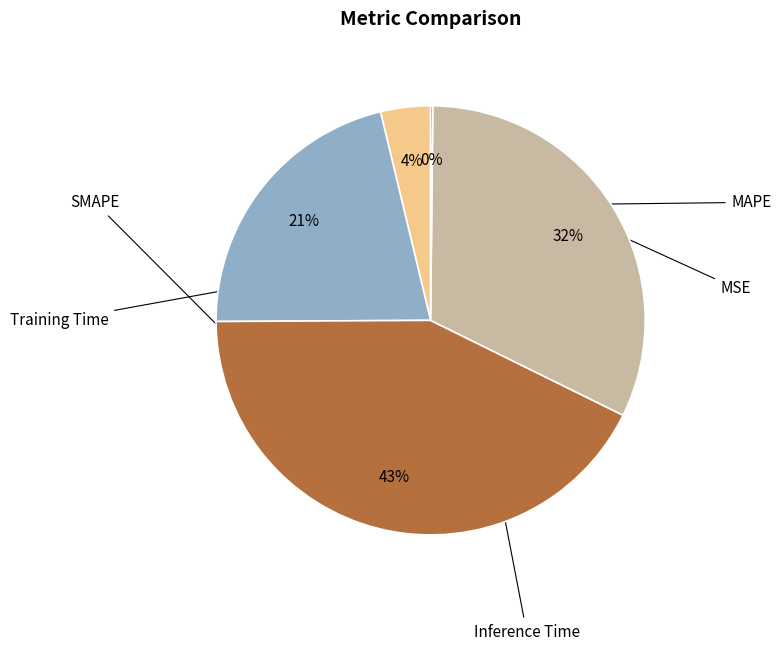

Combined, do MAPE and Training Time account for over 50%?

Yes